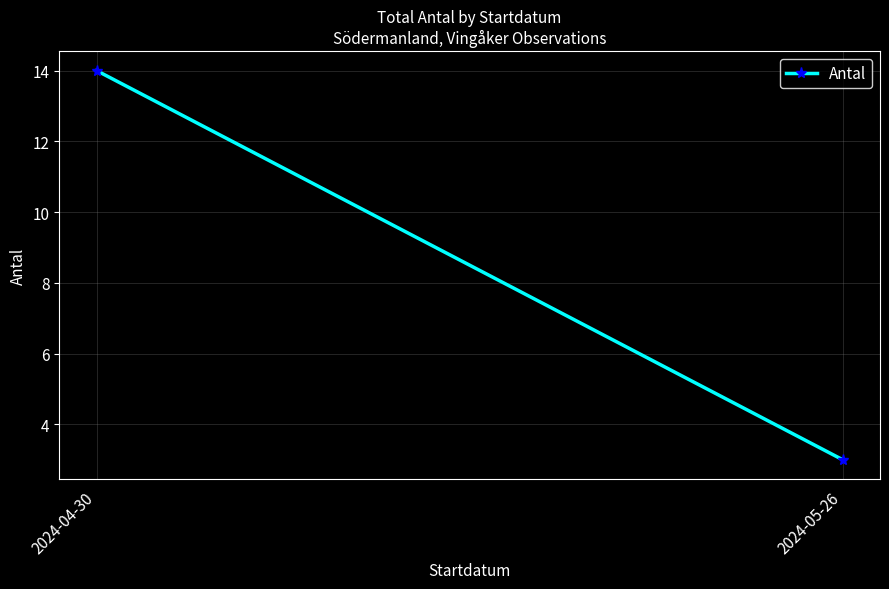

True or false: the data shows 6 at 2024-04-30.

False